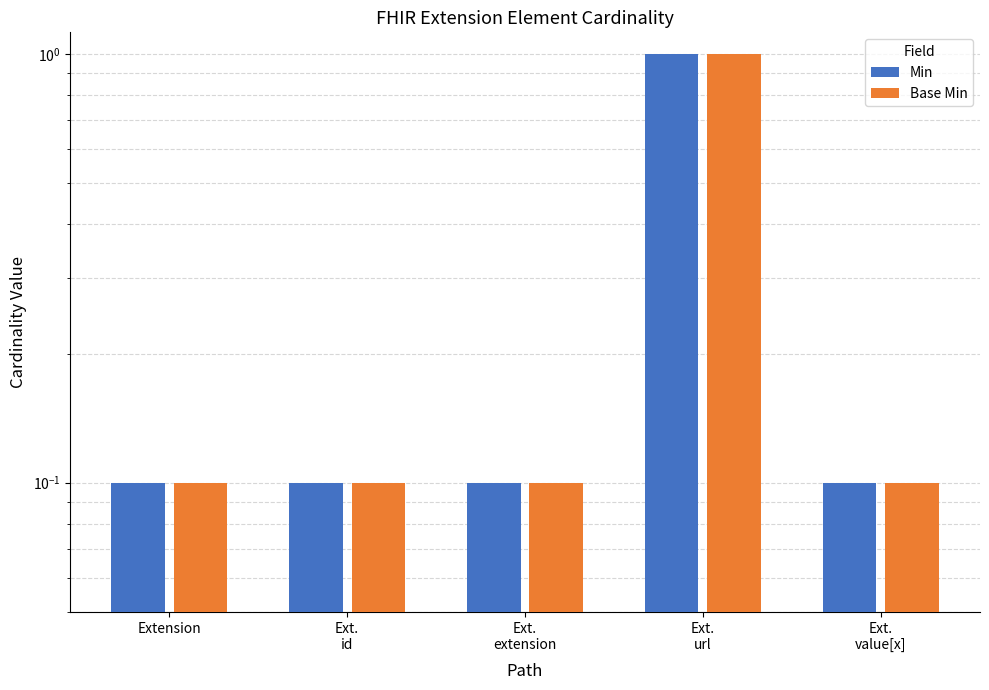

Which has a higher value, Ext.
id or Extension?

Ext.
id